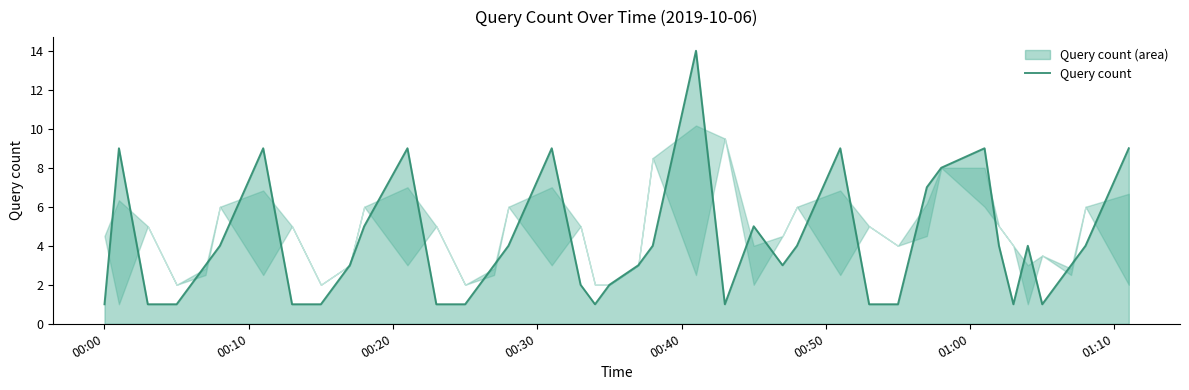

Does the chart display data point markers on the line(s)?

No